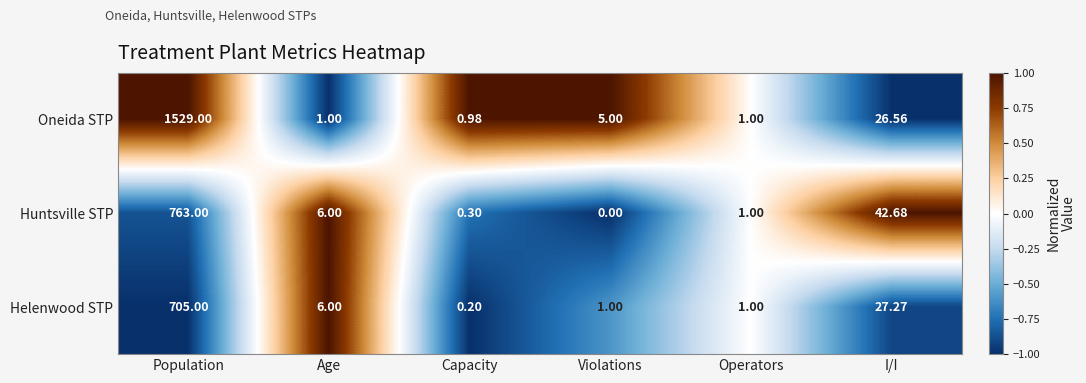

At which category is the sum across all series the highest?

Population